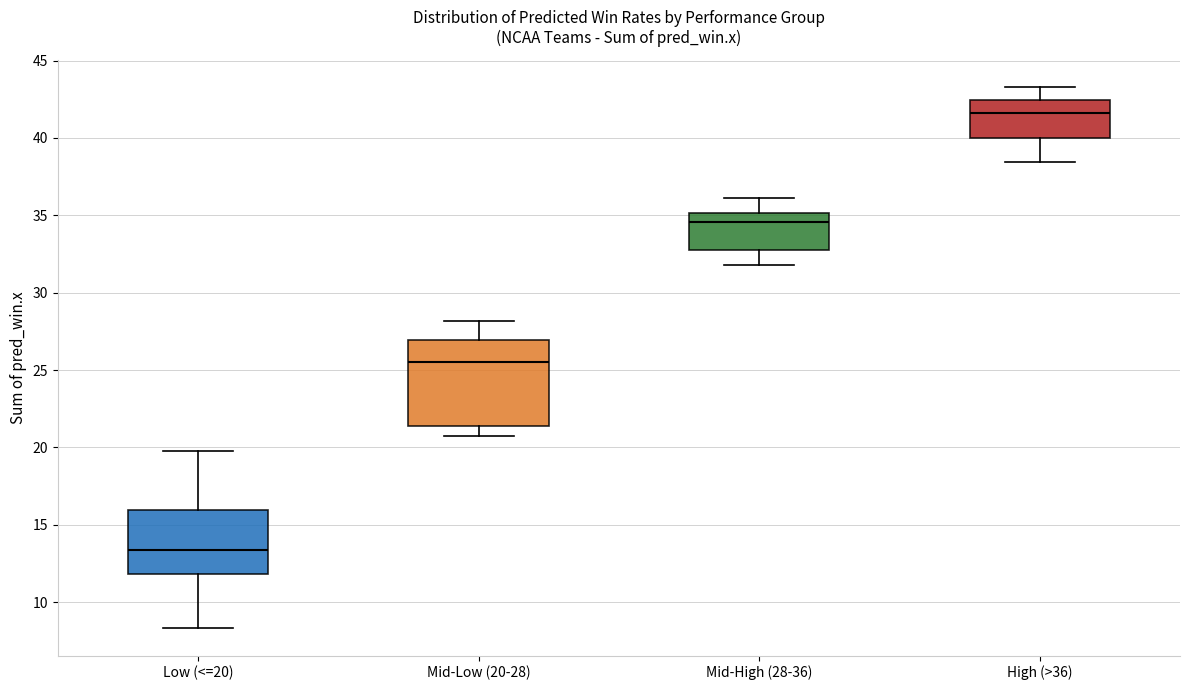

Reading left to right, read every box against the y-axis: the position of its median line, the range the box covers, and the ends of its whiskers. The values are not printed on the chart, so give them approximately, as read against the axis.

Low (<=20): median 13.5, box 12.0 to 16.0, whiskers 8.5 to 20.0
Mid-Low (20-28): median 25.5, box 21.5 to 27.0, whiskers 20.5 to 28.0
Mid-High (28-36): median 34.5, box 33.0 to 35.0, whiskers 32.0 to 36.0
High (>36): median 41.5, box 40.0 to 42.5, whiskers 38.5 to 43.5